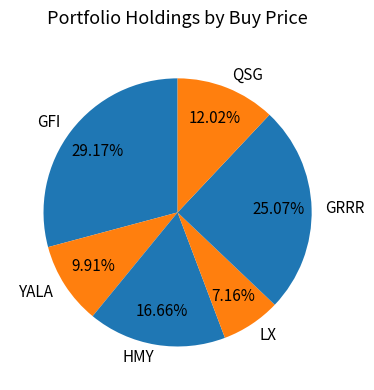

What percentage is the GFI slice, to the nearest percent?

29%